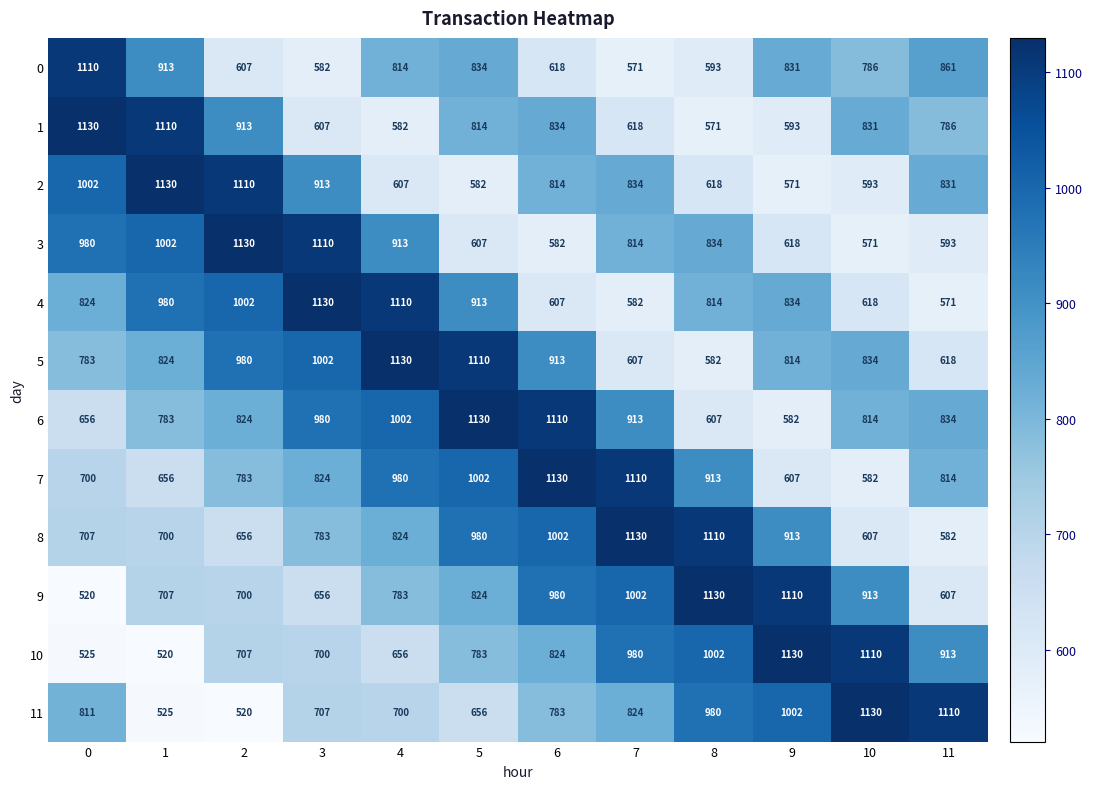

What is the sum of all 5 values?

10197